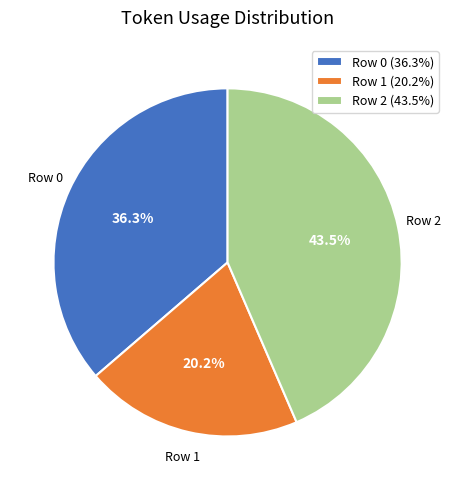

Count the number of slices in the pie.

3